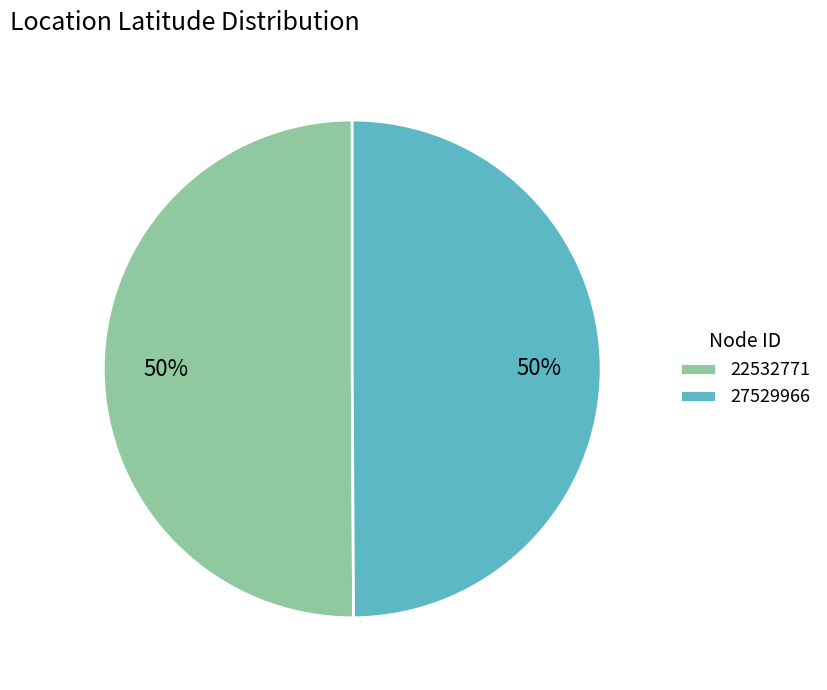

To the nearest percent, what is the combined percentage of 27529966 and 22532771?

100%